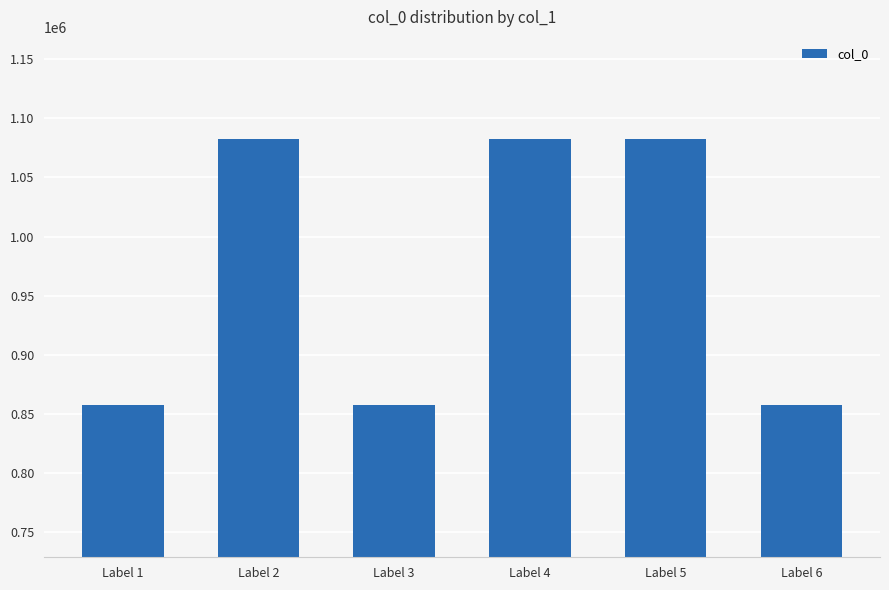

What is the maximum value shown in the chart?

1082244